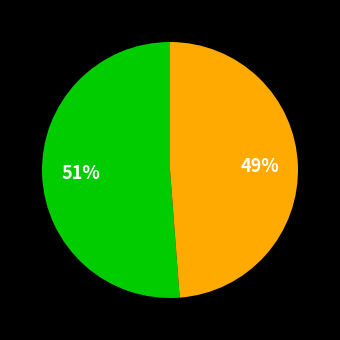

To the nearest percent, what is the average slice percentage?

50%